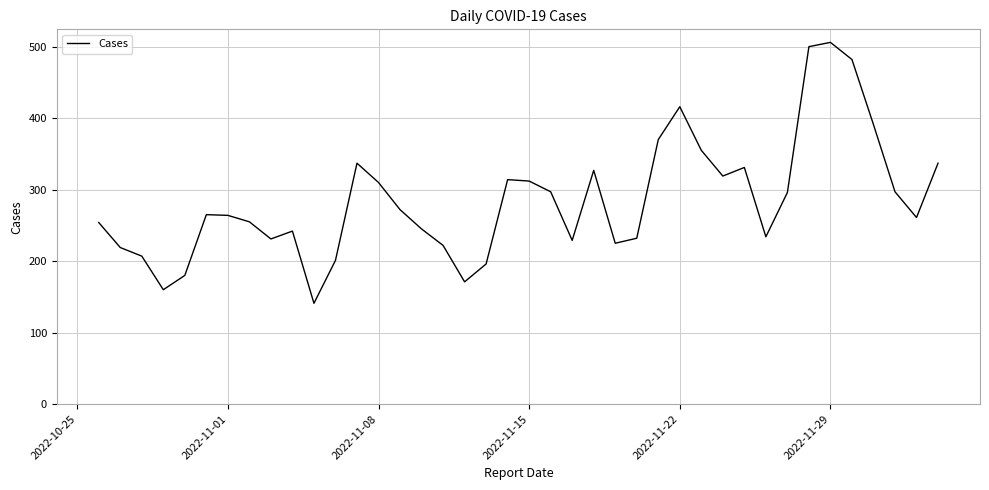

What is the sum of all values?

11403